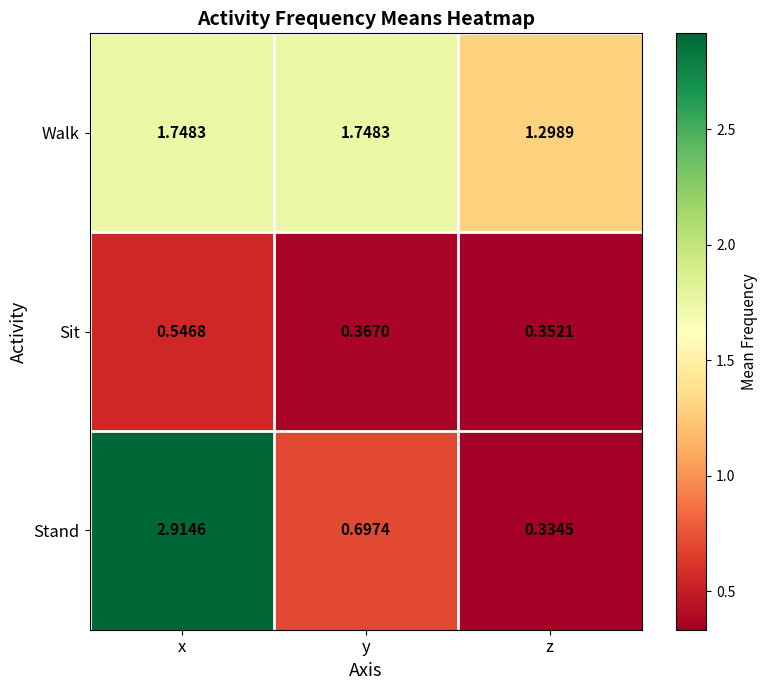

Which series has the largest total across all categories?

Walk